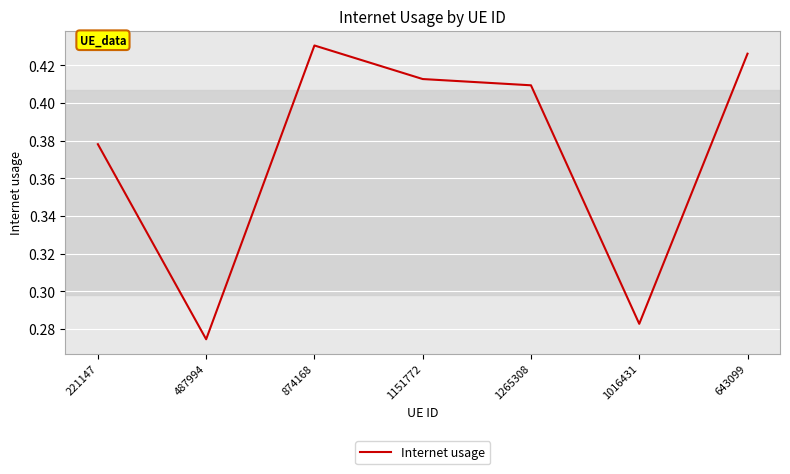

How many lines are shown in the chart?

1